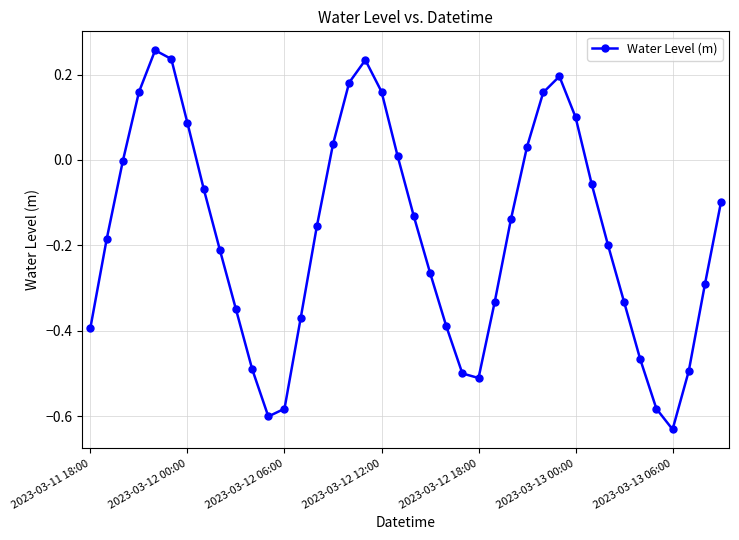

True or false: the data has more than 2 interior local peaks.

True